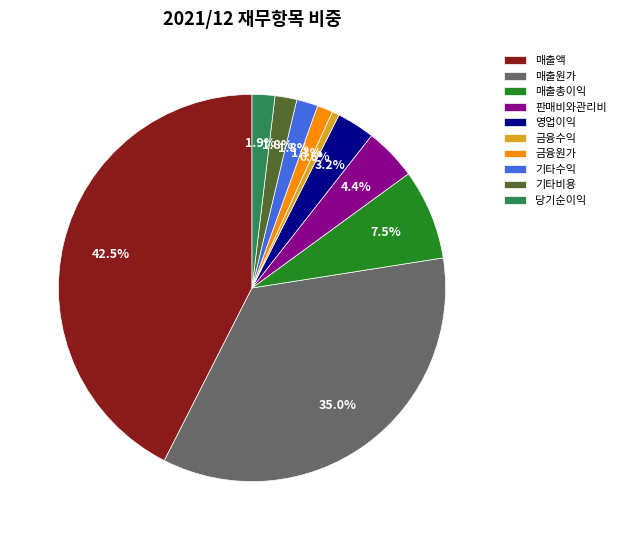

To the nearest percent, what is the difference between the 판매비와관리비 and 금융원가 slice percentages?

3%